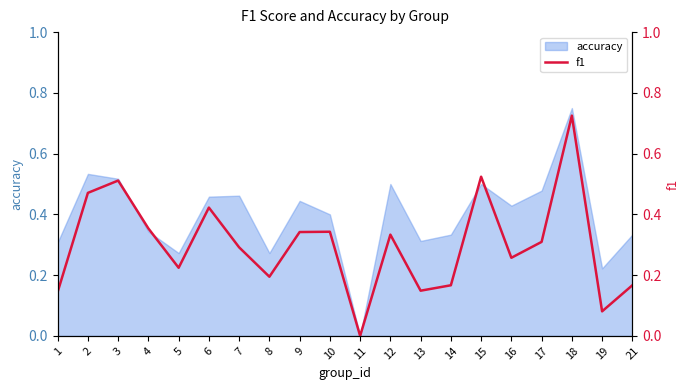

Read the value at 9.

0.3